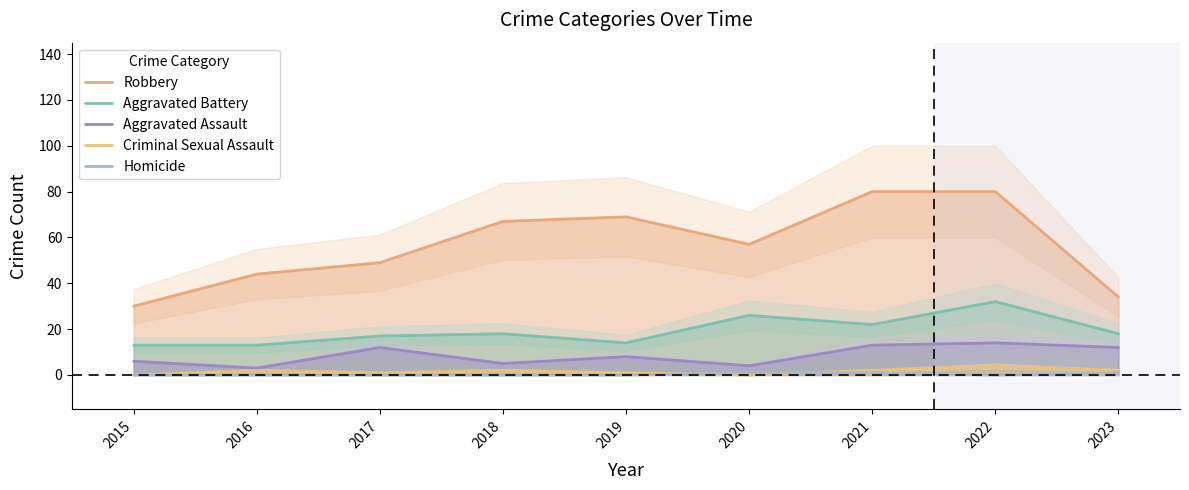

The value of Criminal Sexual Assault at 2015 is -1. True or false?

False